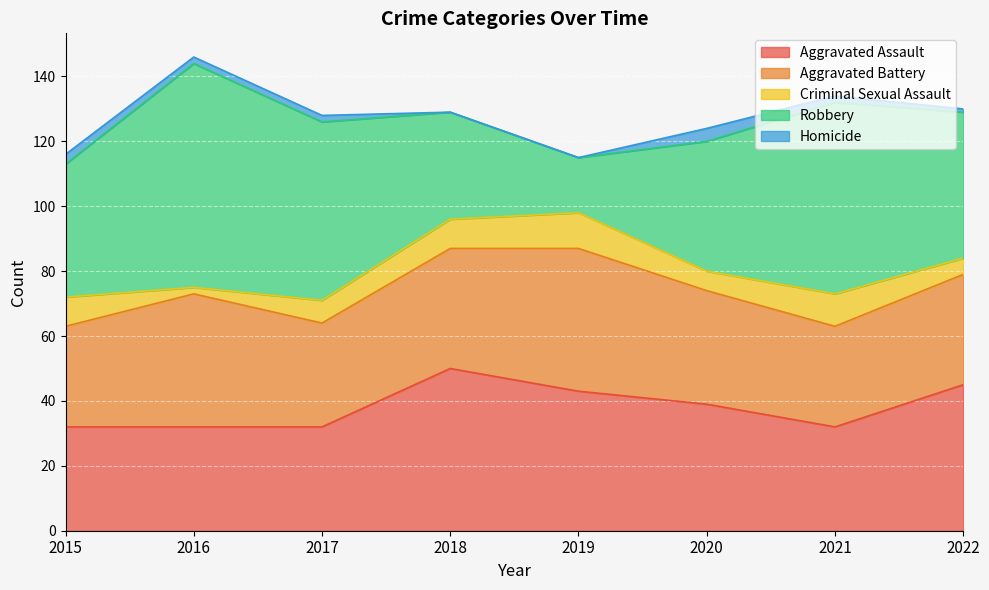

What is the spread (max minus min) of values at 2016?

67